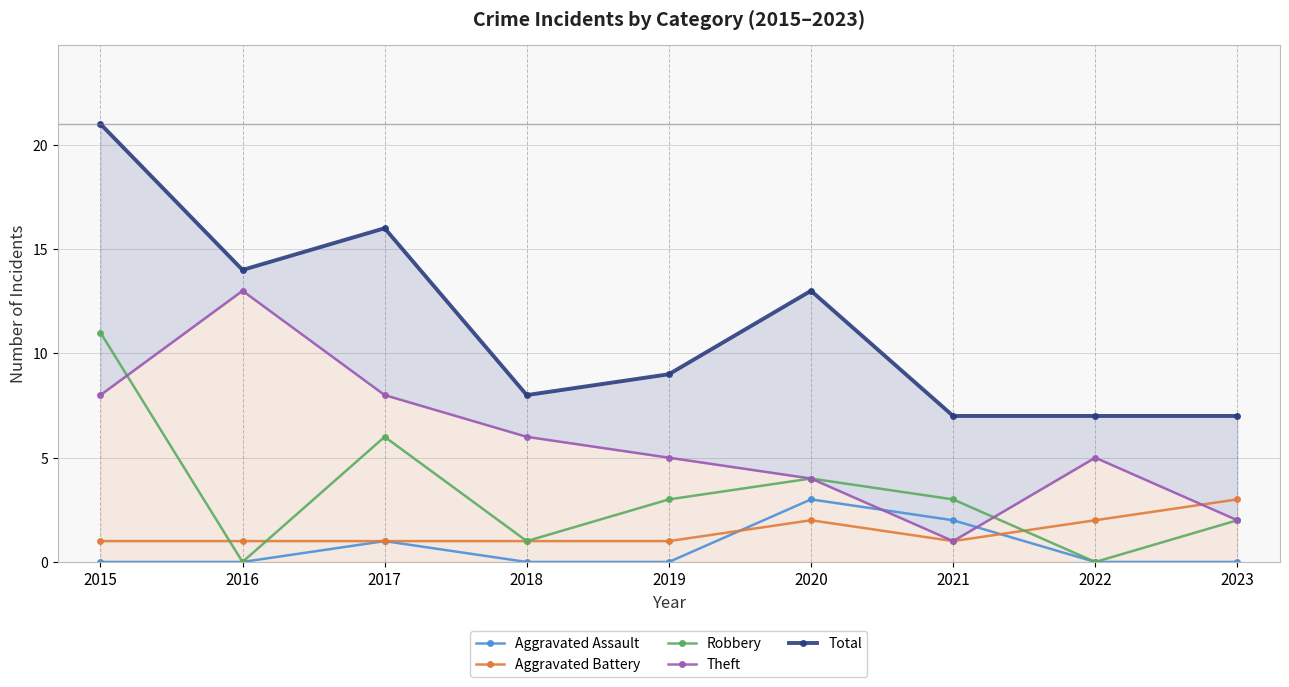

How many interior local valleys does the Theft series have?

1